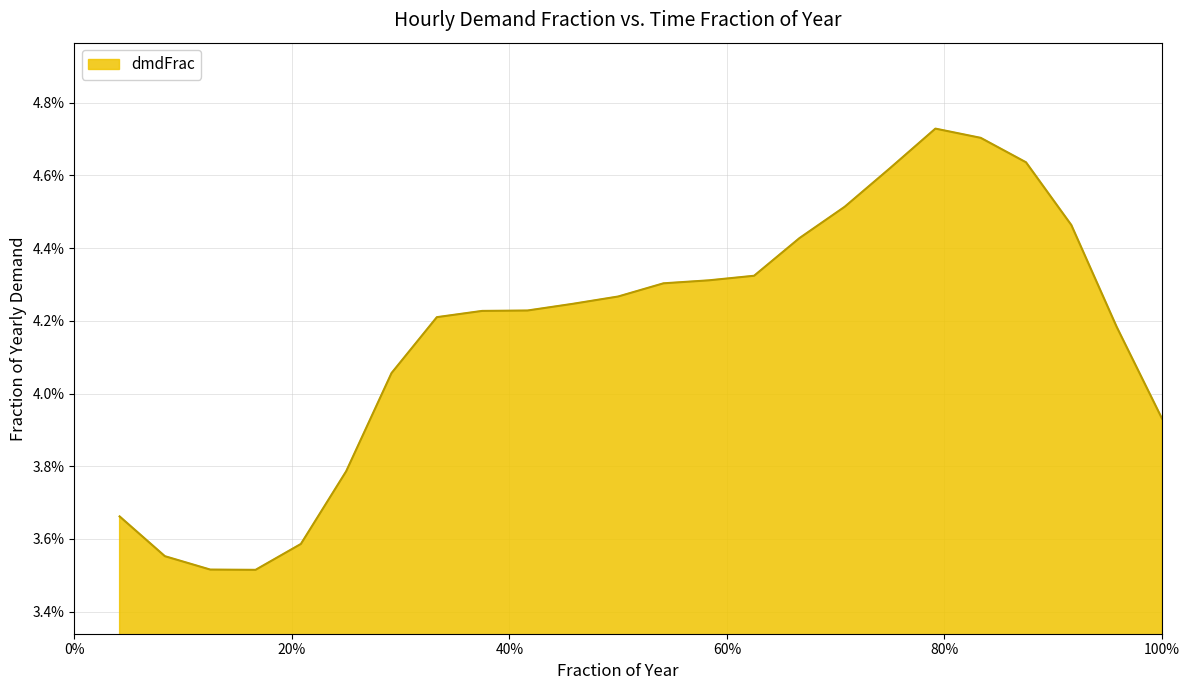

Rank the categories by value from lowest to highest.

hr04, hr03, hr02, hr05, hr01, hr06, hr24, hr07, hr23, hr08, hr09, hr10, hr11, hr12, hr13, hr14, hr15, hr16, hr22, hr17, hr18, hr21, hr20, hr19